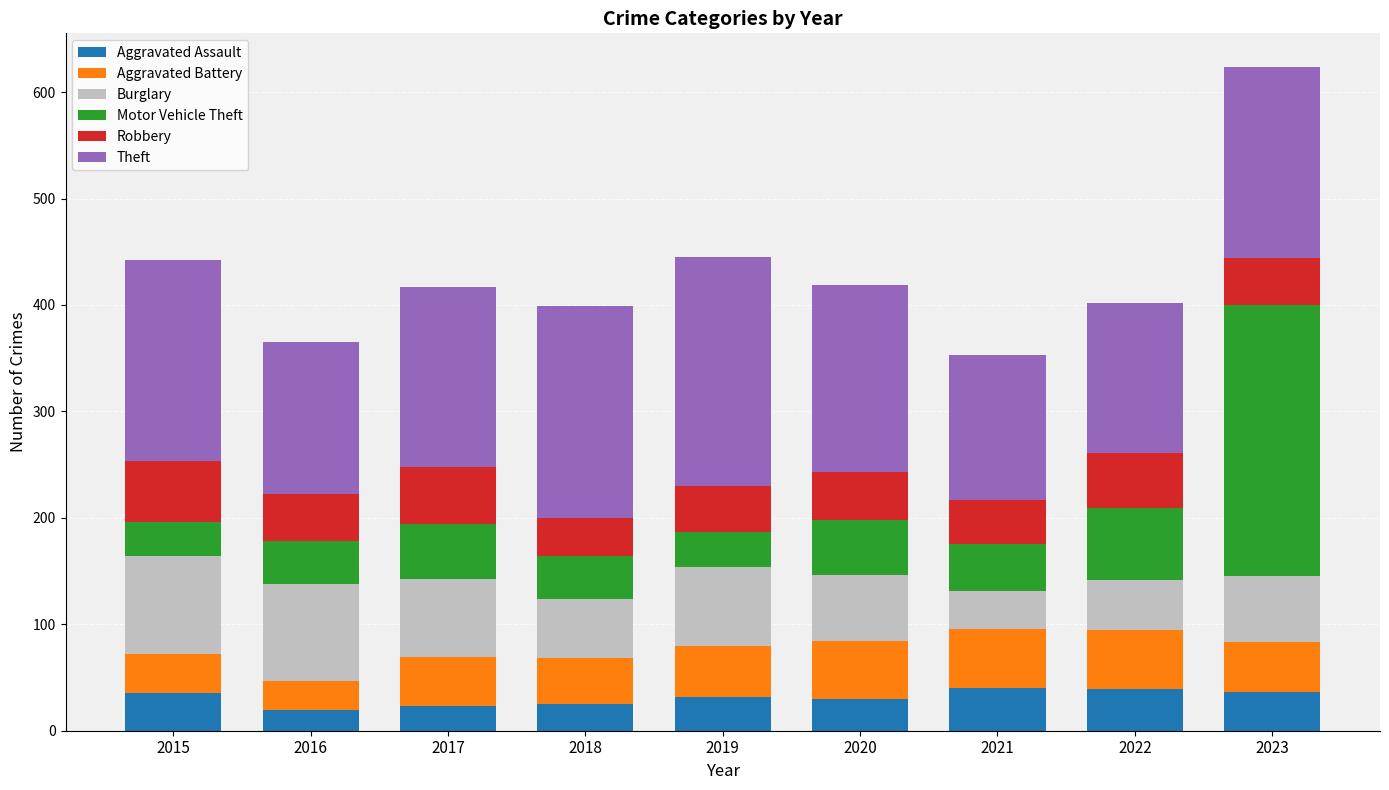

Does the chart contain any negative values?

No